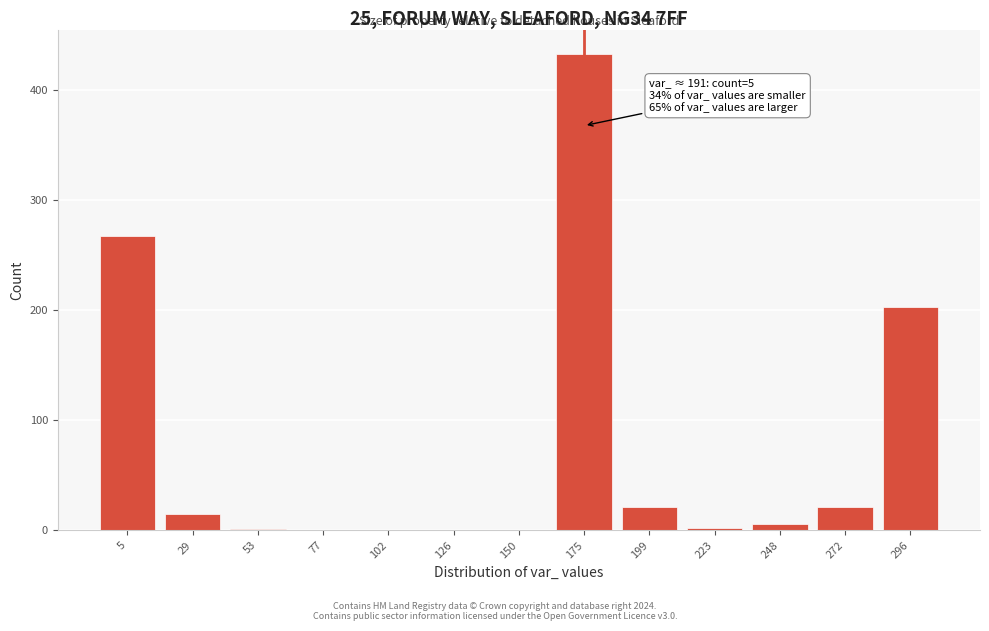

What is the sum of all values?

970